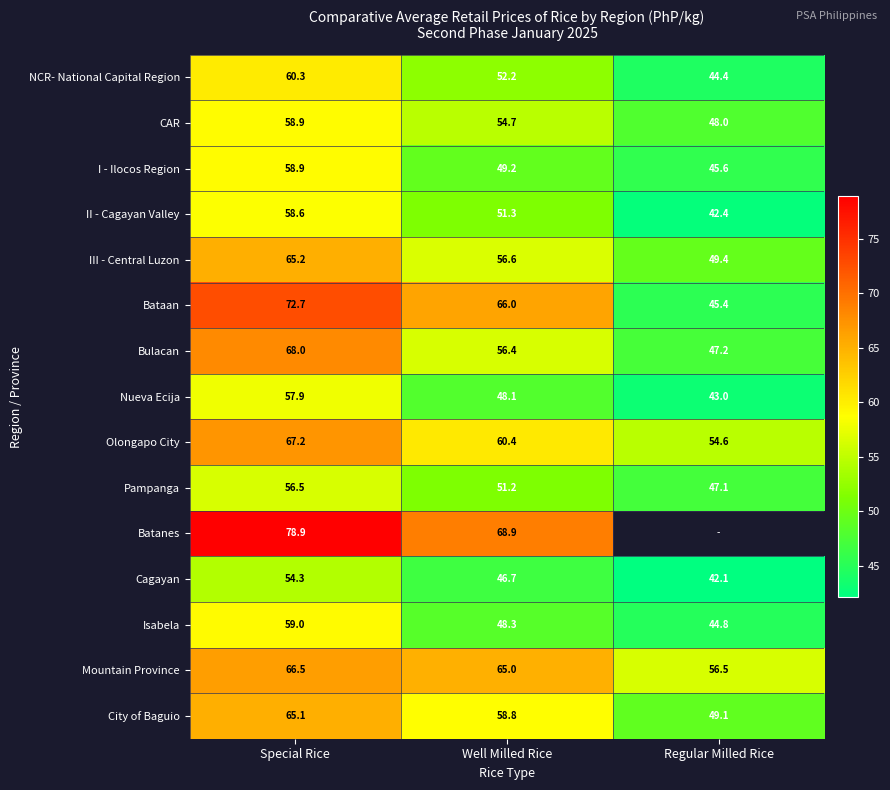

Where does the Pampanga series first go above 51?

Special Rice